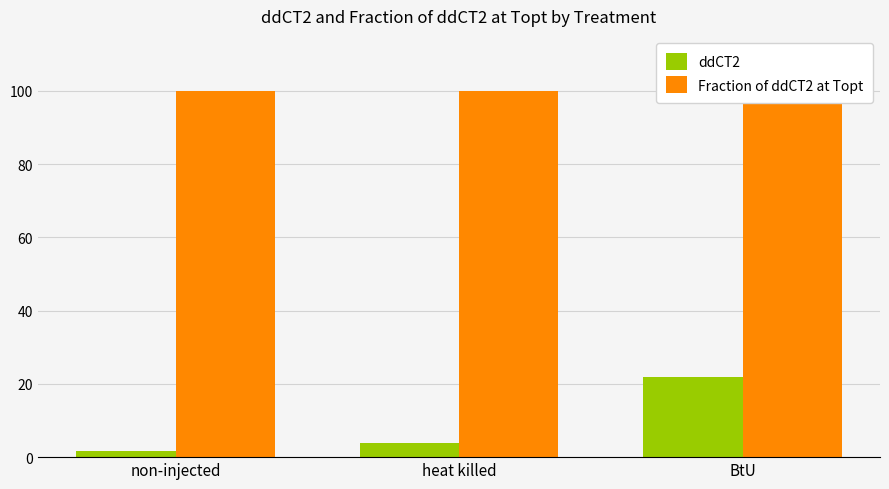

Between non-injected and BtU, which is larger?

BtU